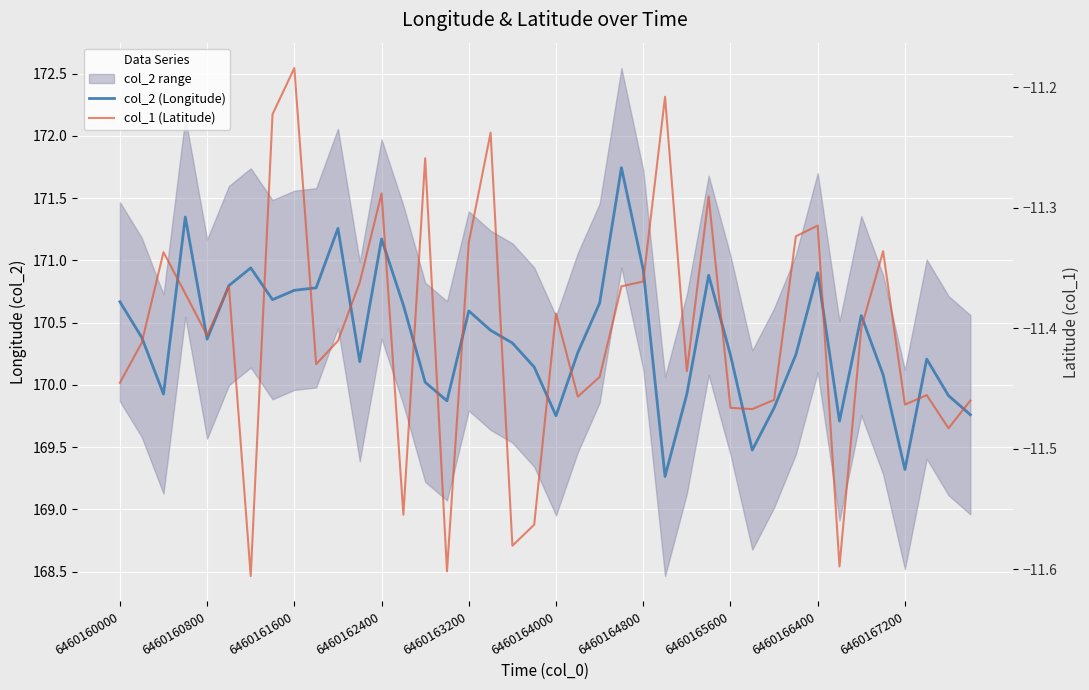

Is the value of col_1 (Latitude) at 14 greater than the value of col_2 (Longitude) at 14?

No